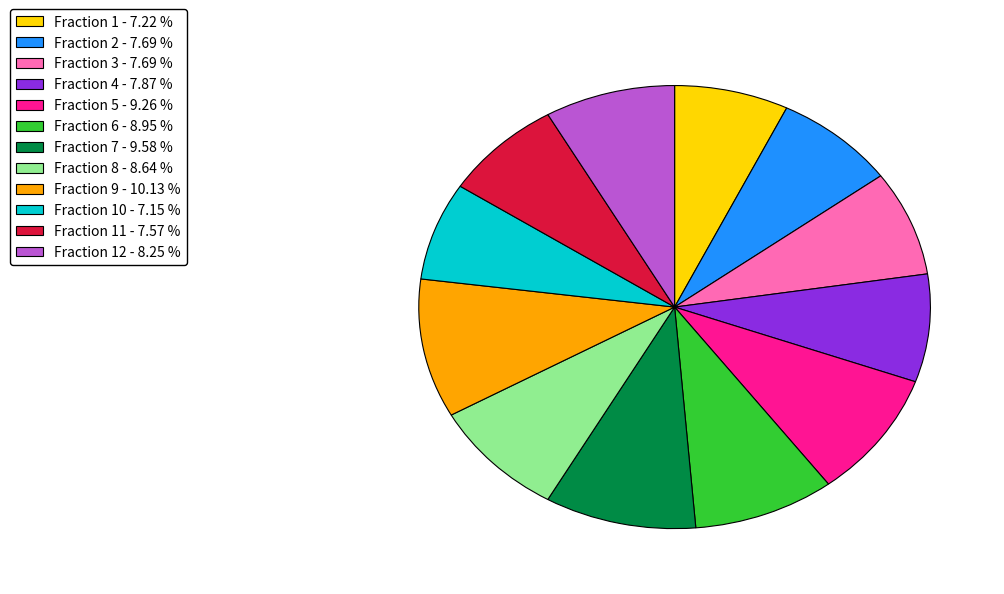

What is the ratio of the value at Fraction 6 - 8.95 % to the value at Fraction 8 - 8.64 %?

1.0